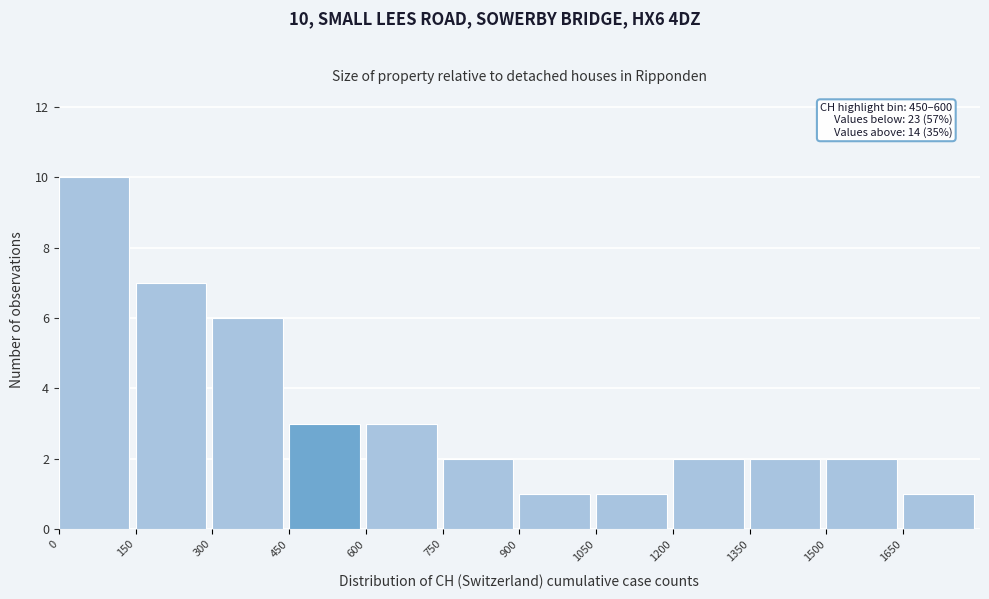

Which range on the x-axis has the tallest bar?

0 to 150